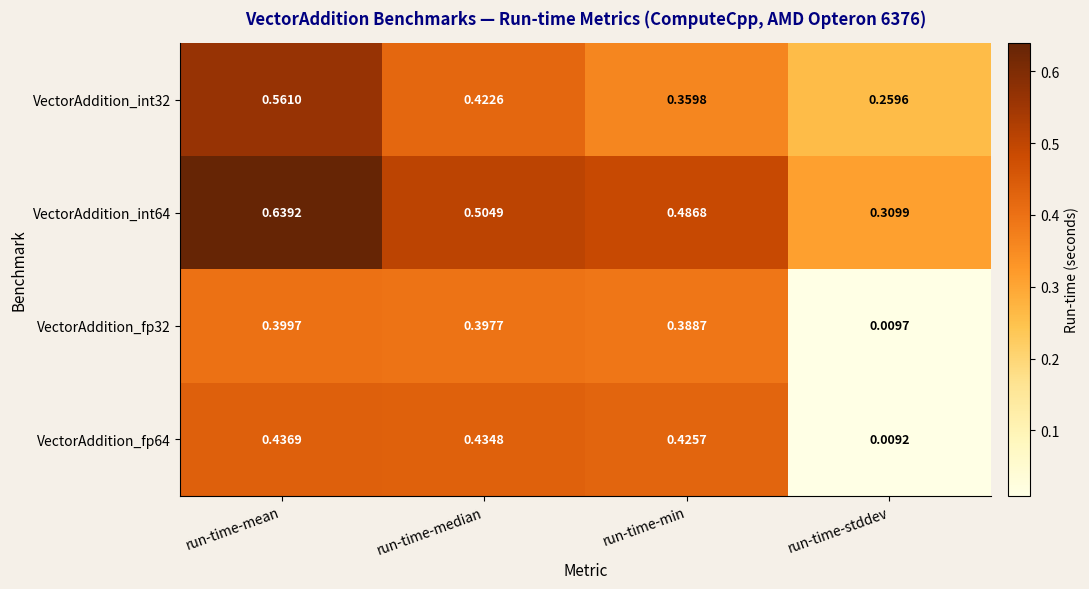

Which category has the lowest value across all series?

run-time-stddev